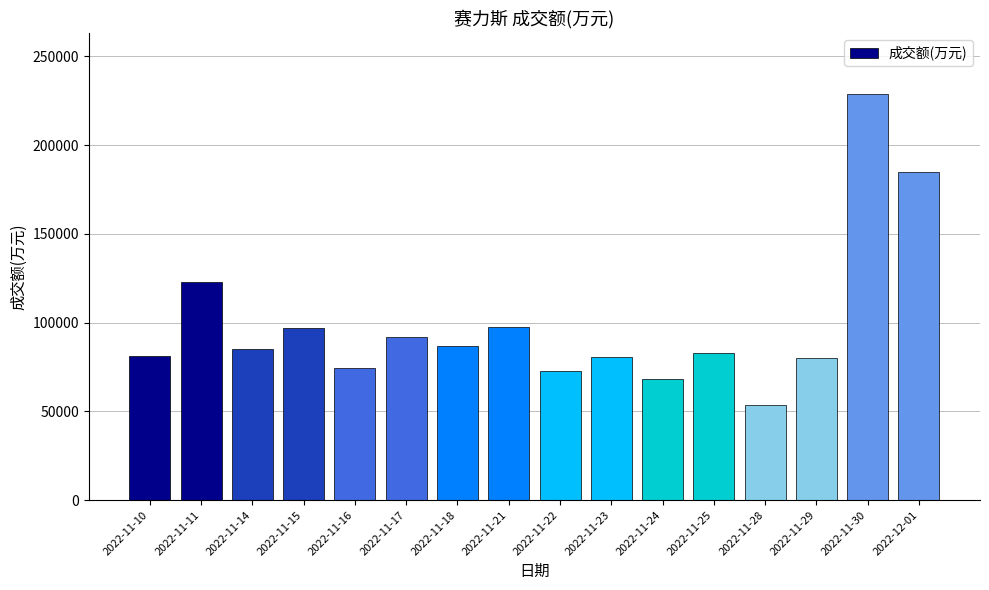

What is the sum of all values?

1588662